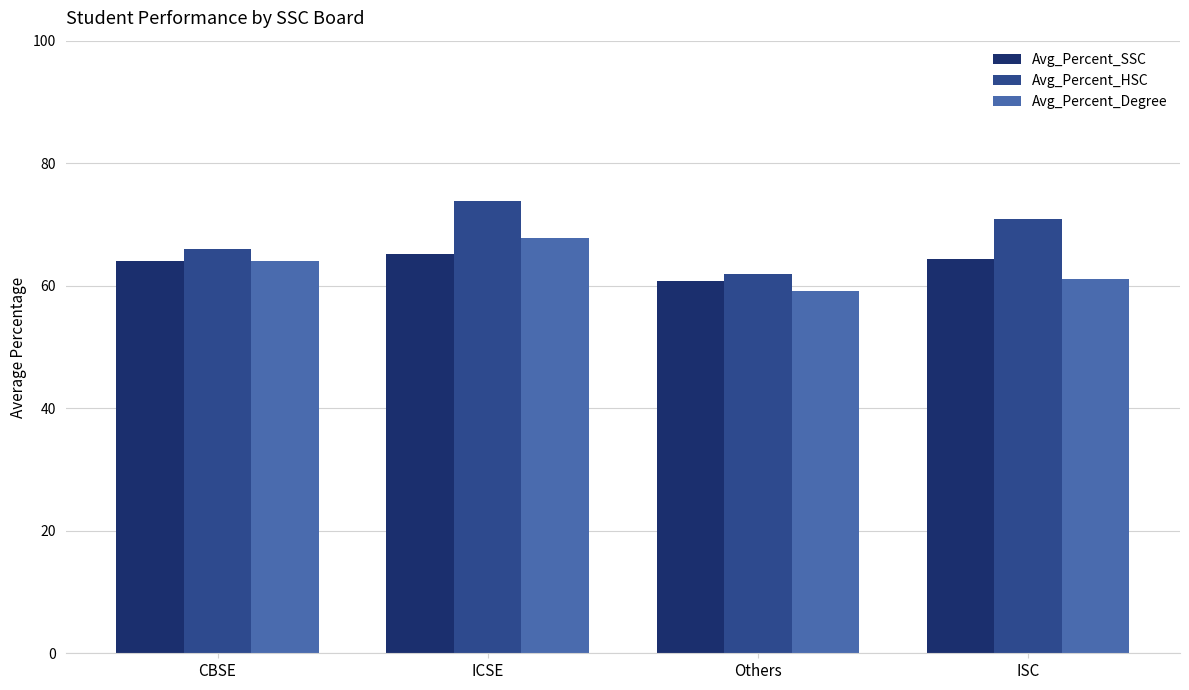

What is the spread (max minus min) of values at Others?

2.8